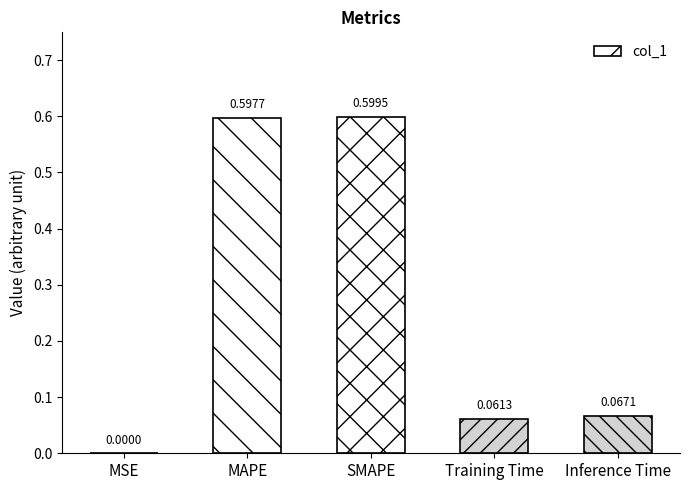

At which category does the chart reach its peak across all series?

SMAPE